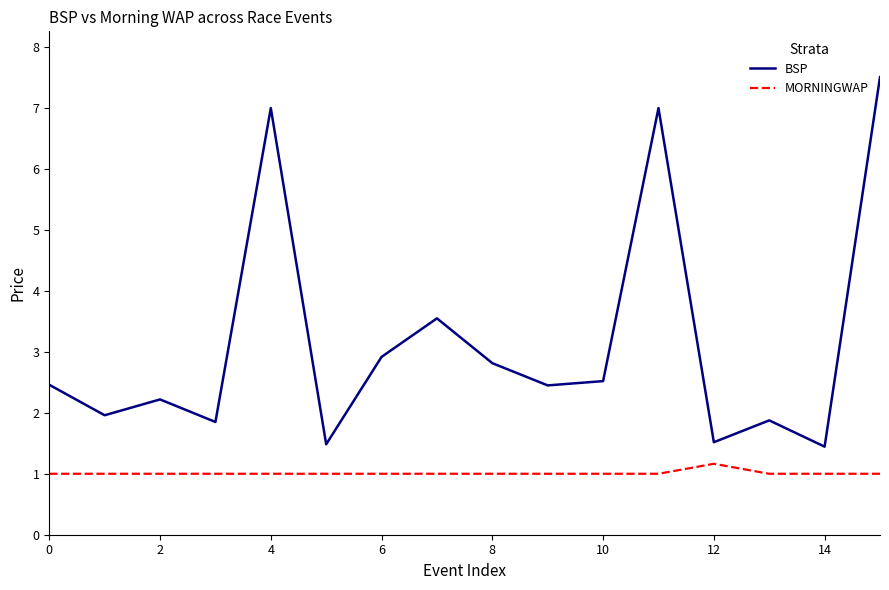

True or false: BSP and MORNINGWAP intersect in this chart.

False